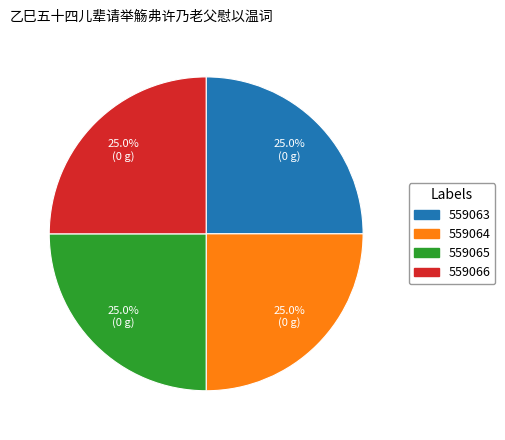

What is the ratio of the value at 559063 to the value at 559064?

1.0